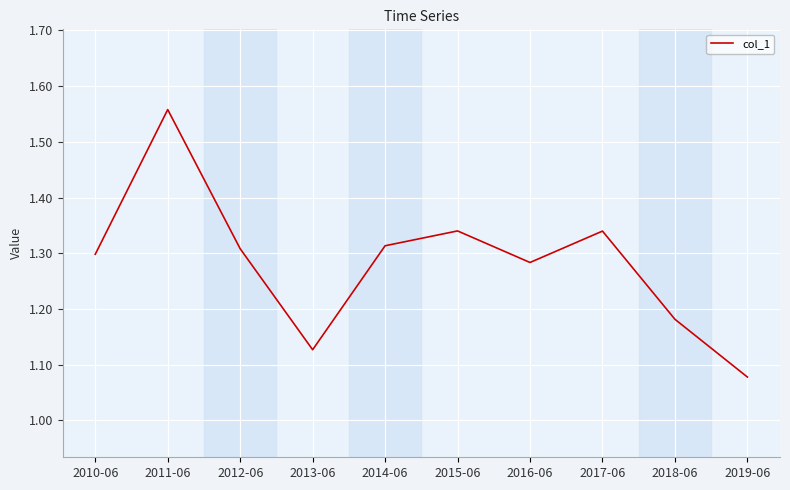

At which label is the value closest to 1?

2019-06